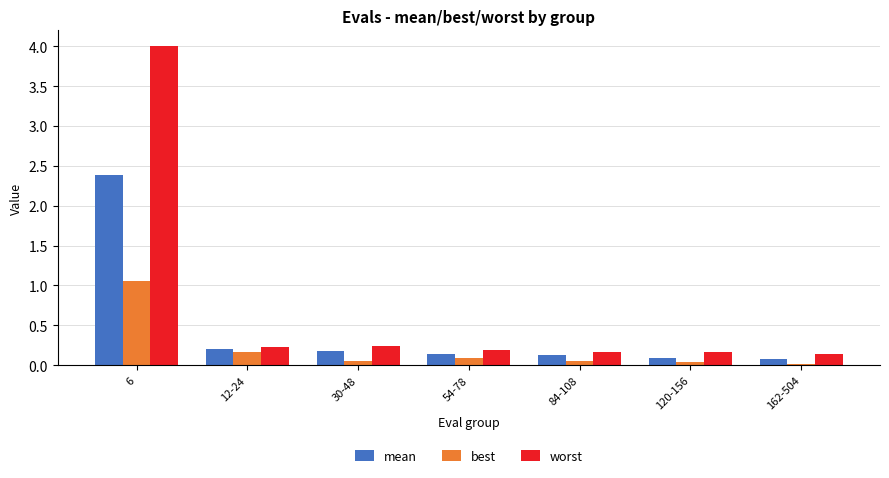

The best series shows 1.1 at 6. True or false?

True